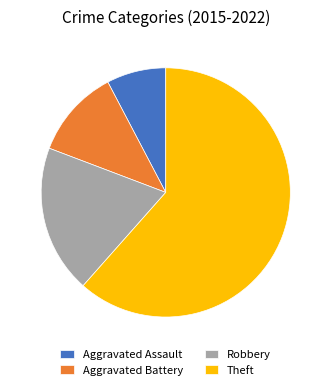

Does any single category account for the majority?

Yes